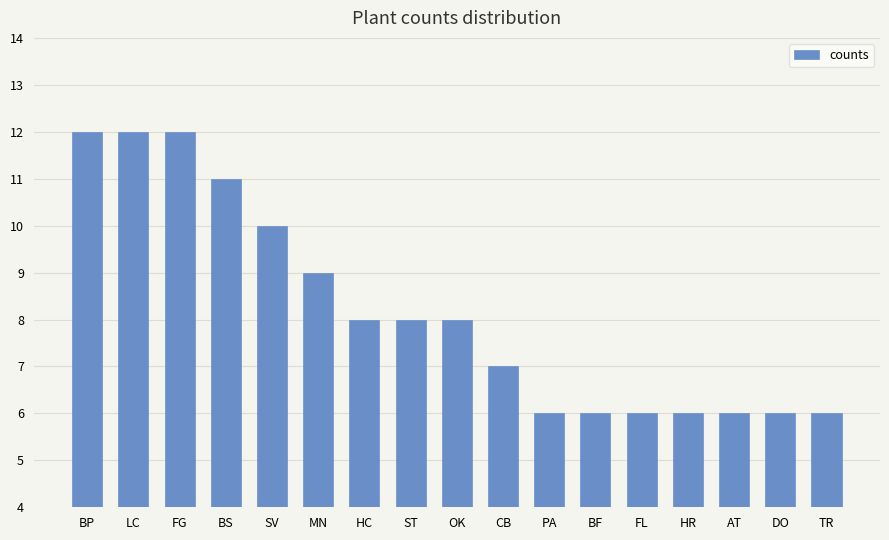

Approximately how many times larger is the value at MN compared to TR?

1.5